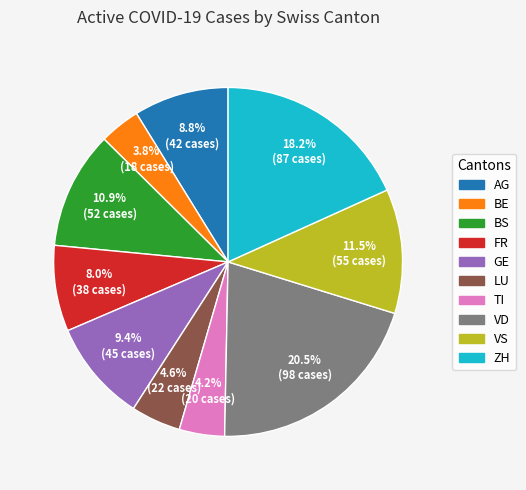

Does any single category account for the majority?

No